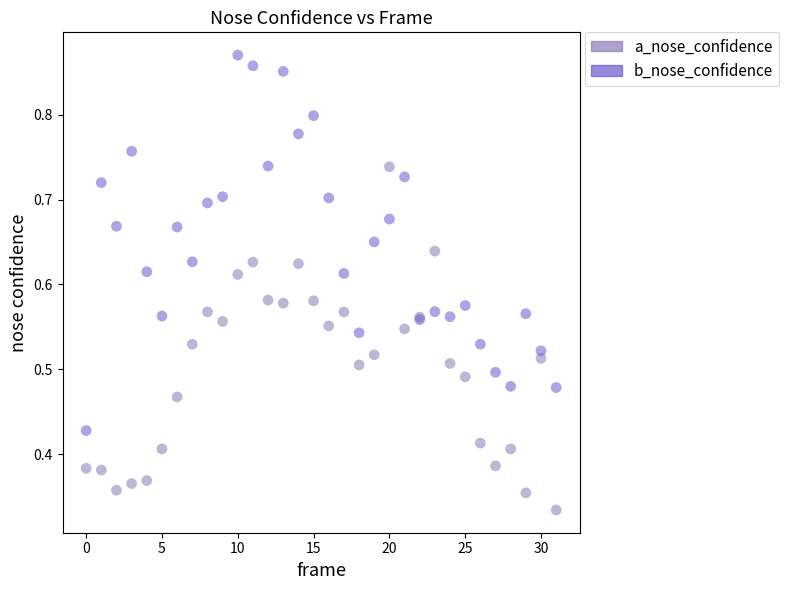

Which series contains the highest Y value?

b_nose_confidence